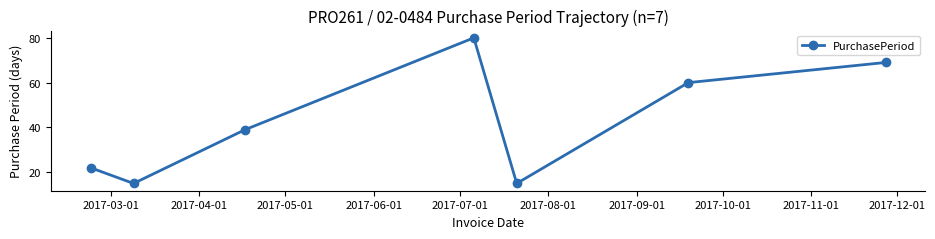

Reading left to right, list all the values displayed in this chart.

22	15	39	80	15	60	69